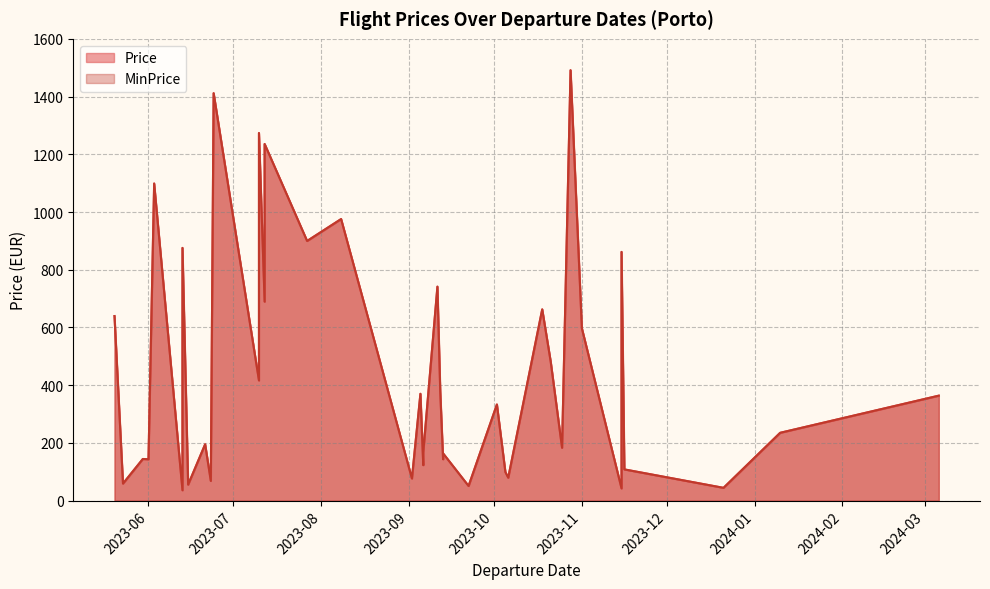

True or false: Price has a value of 1098.8 at 2023-06-03.

True